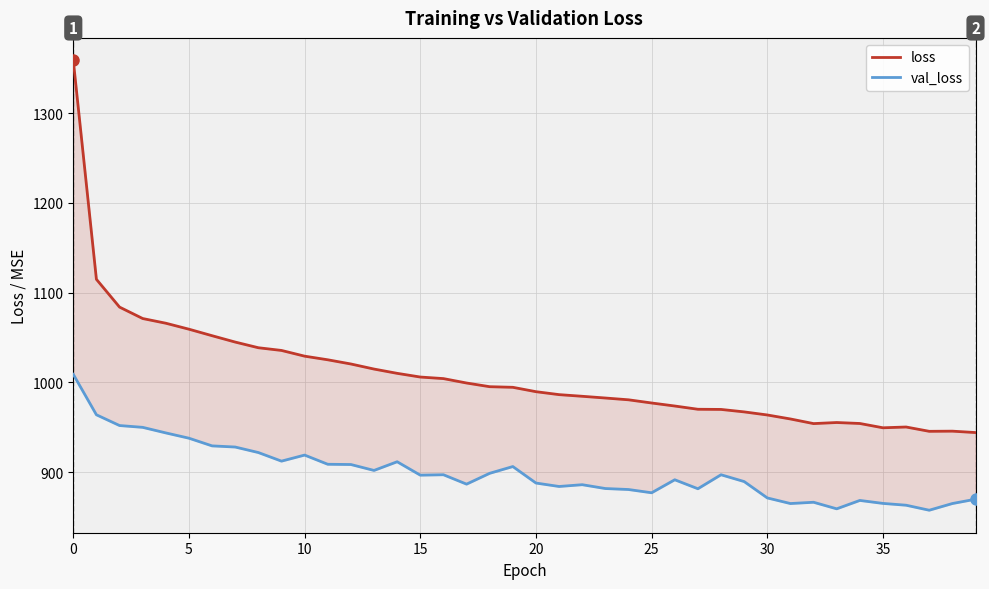

Reading right to left, list all the values displayed in this chart.

loss: 944.1	945.7	945.5	950.3	949.5	954.3	955.3	954.1	959.3	963.7	967.2	969.9	970.1	973.7	977.1	980.6	982.6	984.6	986.4	989.7	994.6	995.2	999.3	1004.3	1006.0	1010.1	1014.9	1020.5	1025.2	1029.3	1035.6	1038.6	1045.0	1052.0	1059.3	1066.0	1071.2	1083.9	1114.9	1358.8
val_loss: 869.9	865.1	857.6	863.2	865.2	868.5	859.2	866.5	865.1	871.3	889.6	897.1	881.6	891.6	877.1	880.7	881.8	886.1	884.1	887.9	906.3	898.8	886.7	897.2	896.7	911.6	902.0	908.5	908.8	919.1	912.3	921.9	928.0	929.3	937.9	943.8	950.0	952.0	963.9	1009.0